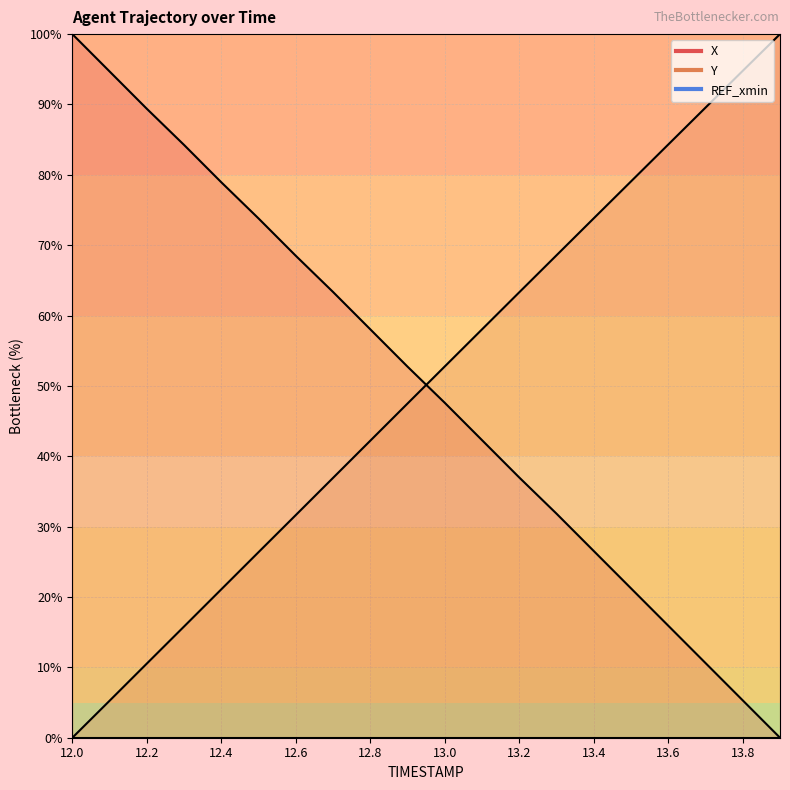

Rank the series by their maximum value, from highest to lowest.

X, Y